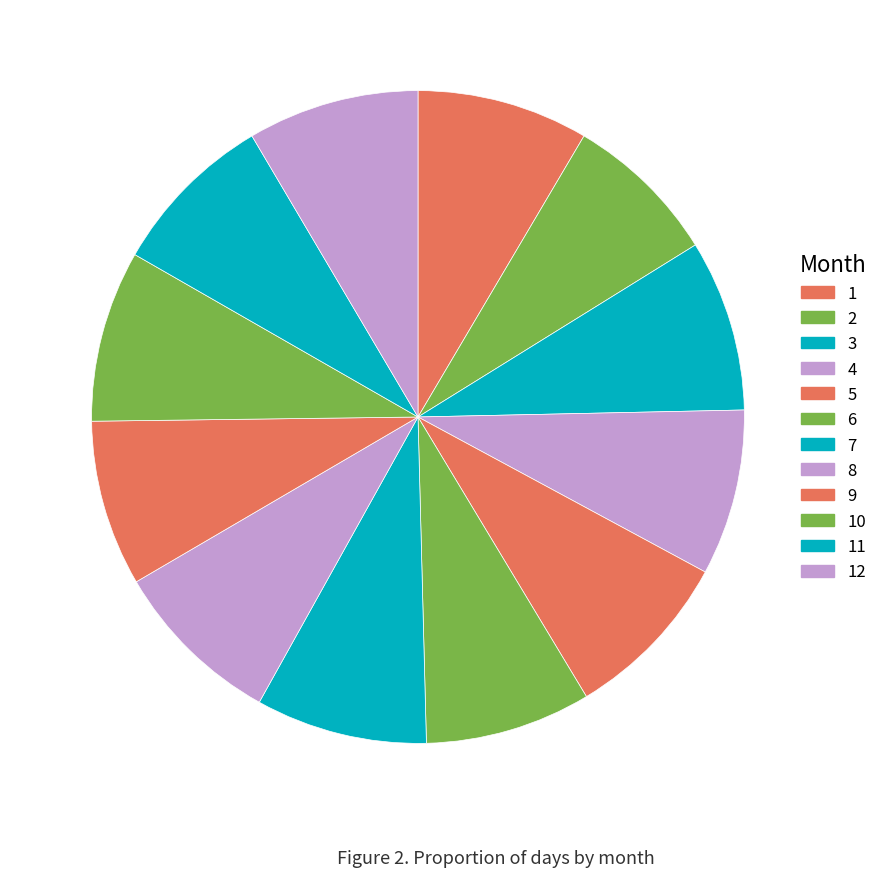

Does 9 represent more than half of the total?

No